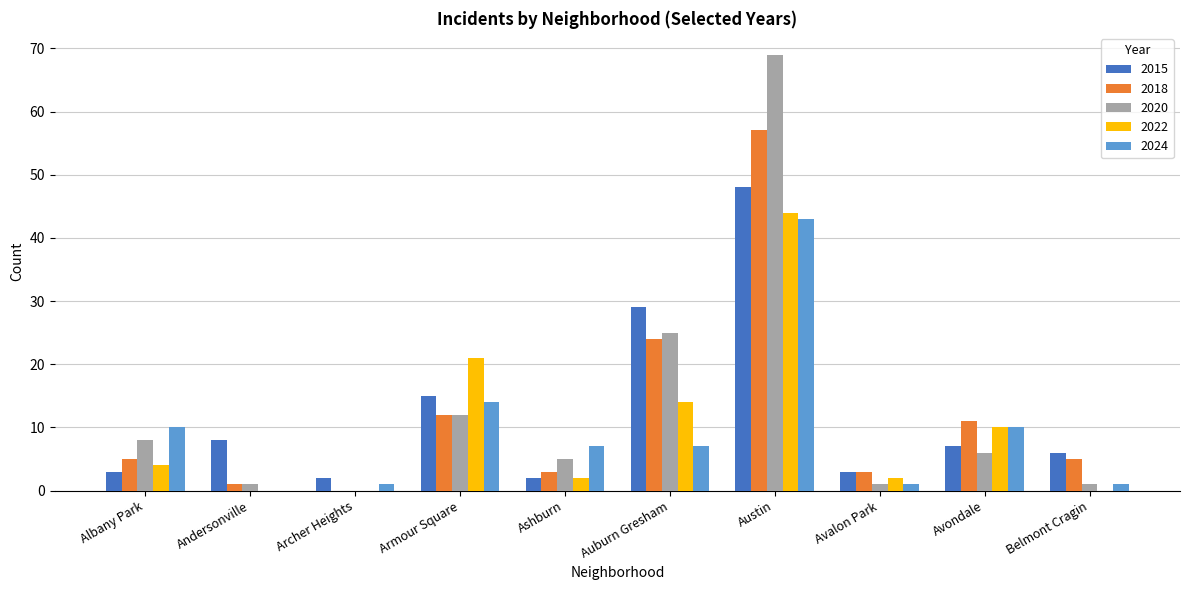

Count the number of data series in this chart.

5